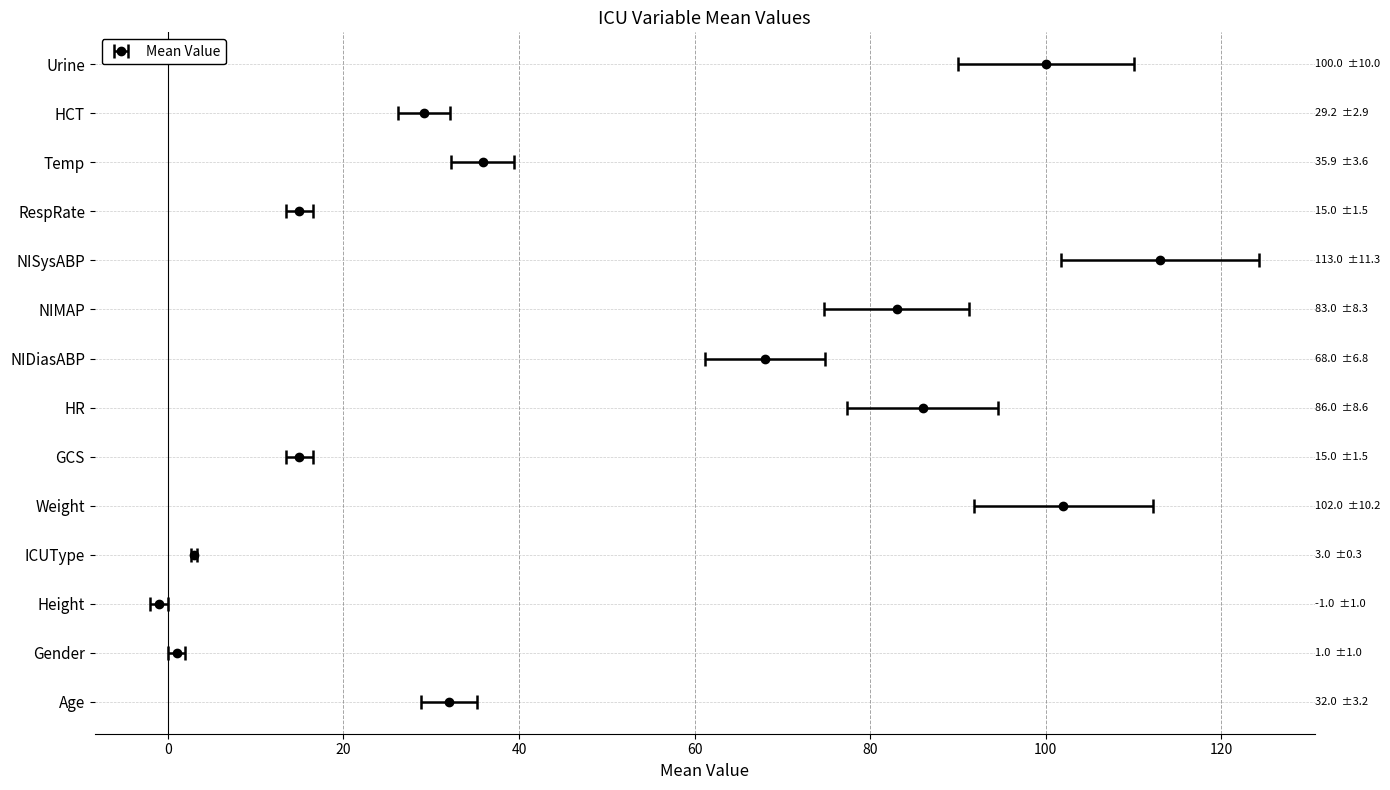

Reading left to right, extract all data points from this chart.

Age=32.0	Gender=1.0	Height=-1.0	ICUType=3.0	Weight=102.0	GCS=15.0	HR=86.0	NIDiasABP=68.0	NIMAP=83.0	NISysABP=113.0	RespRate=15.0	Temp=35.9	HCT=29.2	Urine=100.0